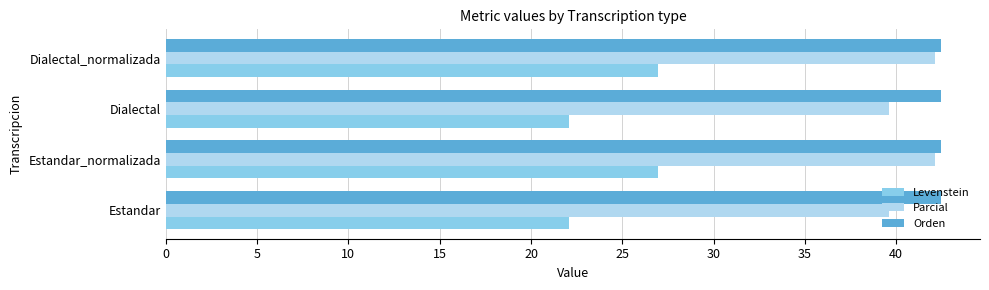

What is the maximum value shown in the chart?

42.5